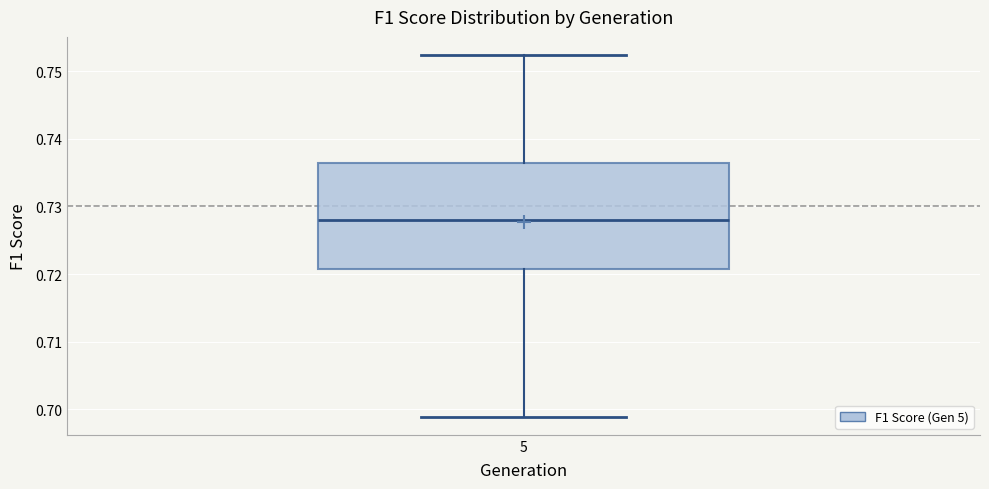

Where does the upper whisker of the box at x = 5 end on the y-axis? The values are not printed on the chart, so give them approximately, as read against the axis.

0.752